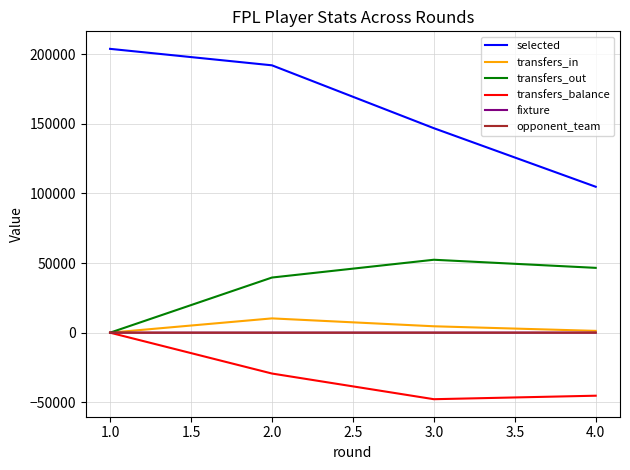

The value of transfers_balance at 2.0 is -29322. True or false?

True